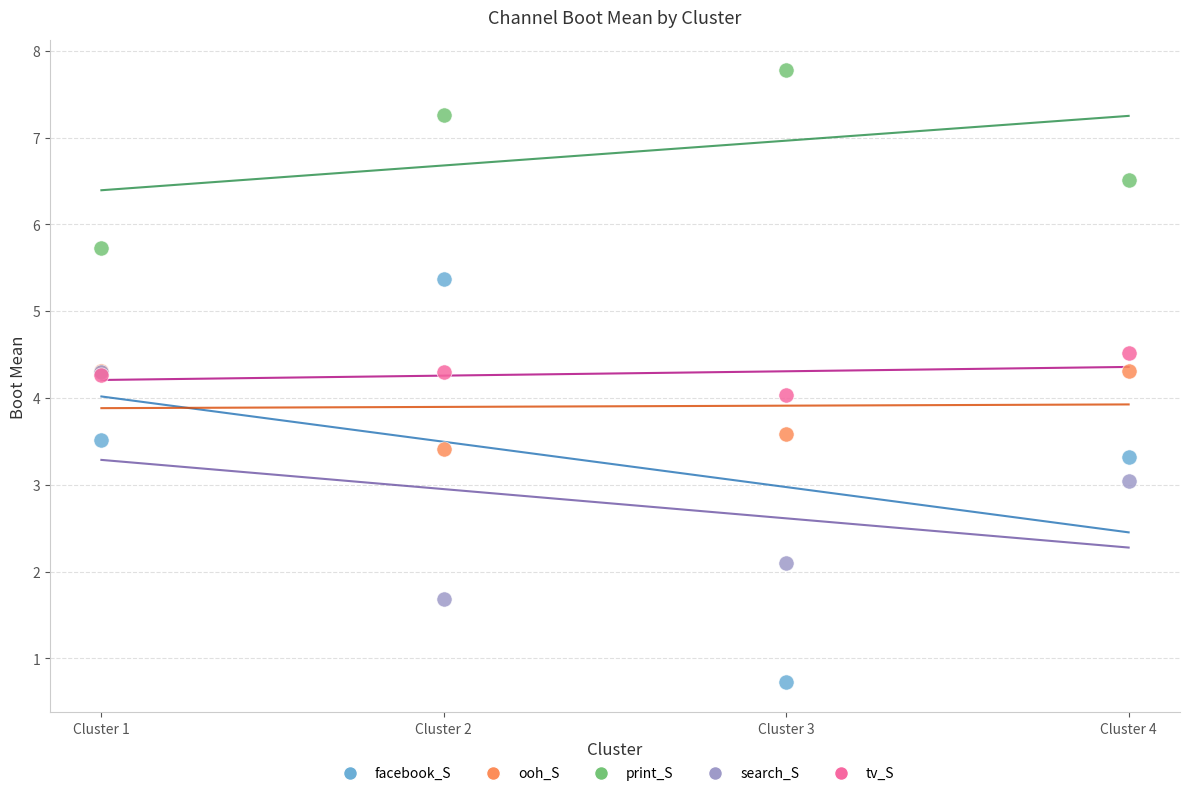

What are all the series names shown in the legend?

facebook_S, ooh_S, print_S, search_S, tv_S